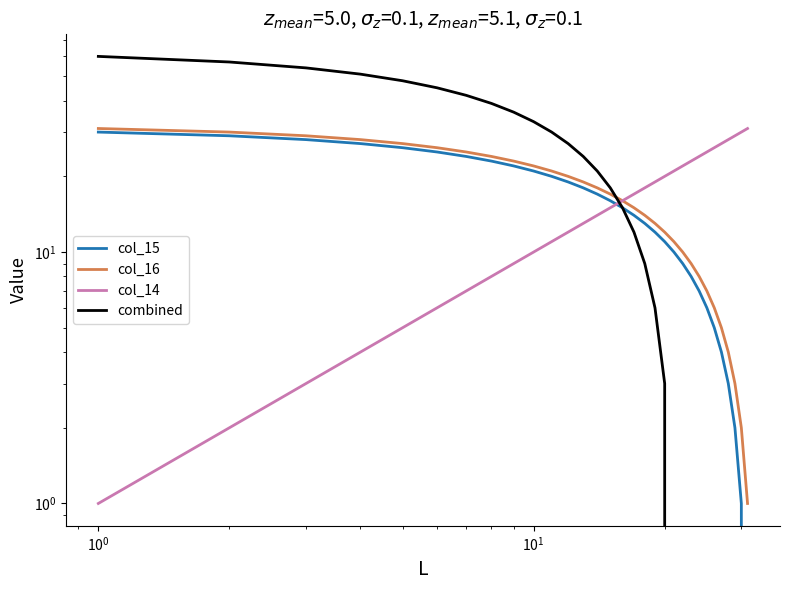

True or false: col_15 has more than 1 points higher than both neighbors.

False